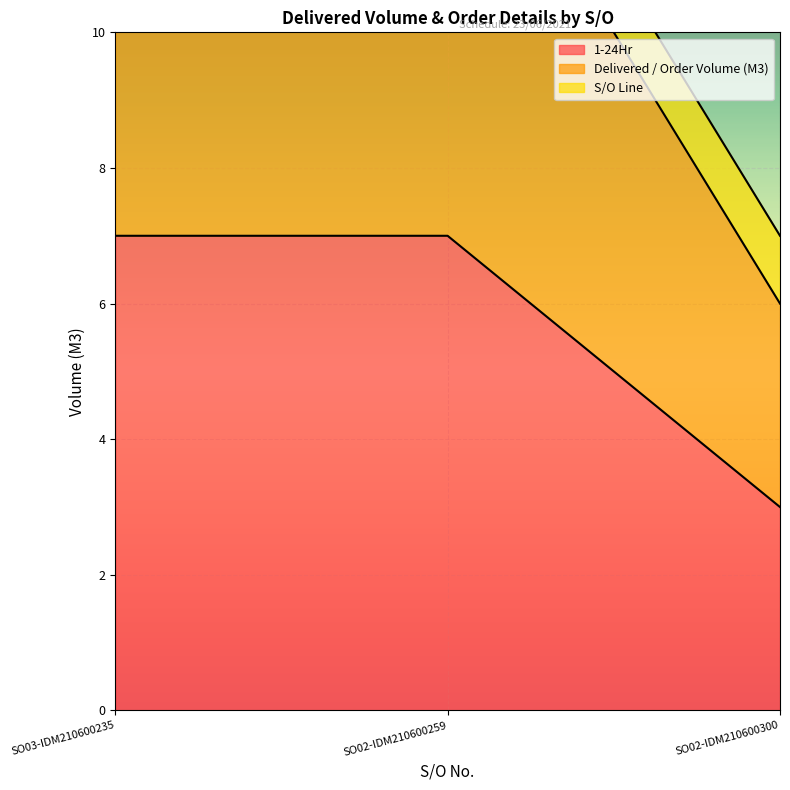

Which category has the highest value in the 1-24Hr series?

SO03-IDM210600235